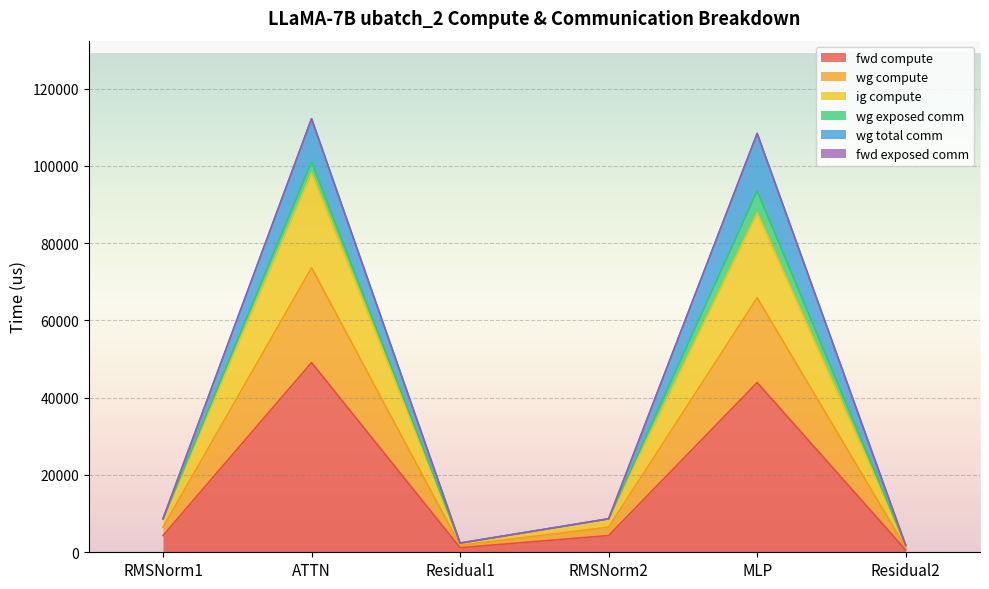

The value of ig compute at MLP is 92550.3. True or false?

False